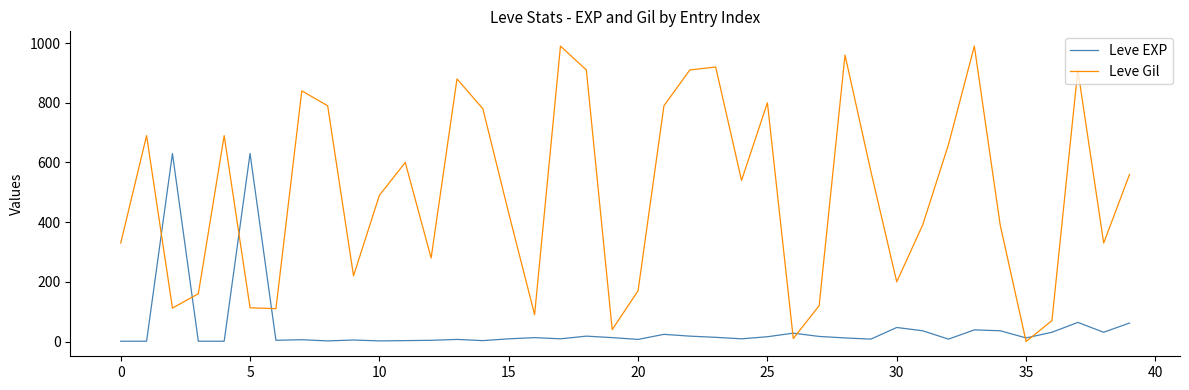

What is the difference between the maximum and minimum values in the Leve Gil series?

990